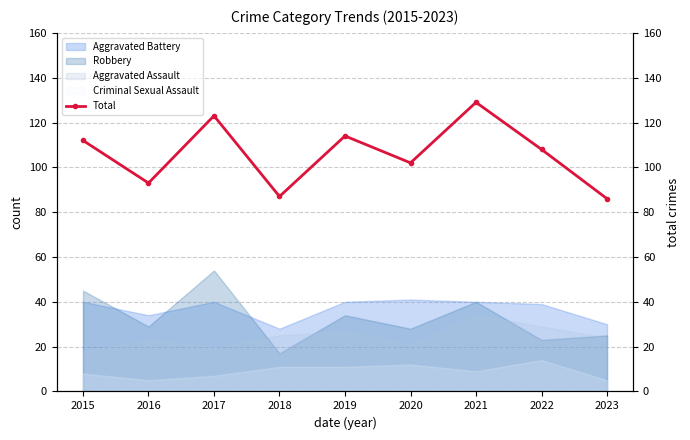

True or false: Aggravated Assault has a value of 34 at 2021.

True